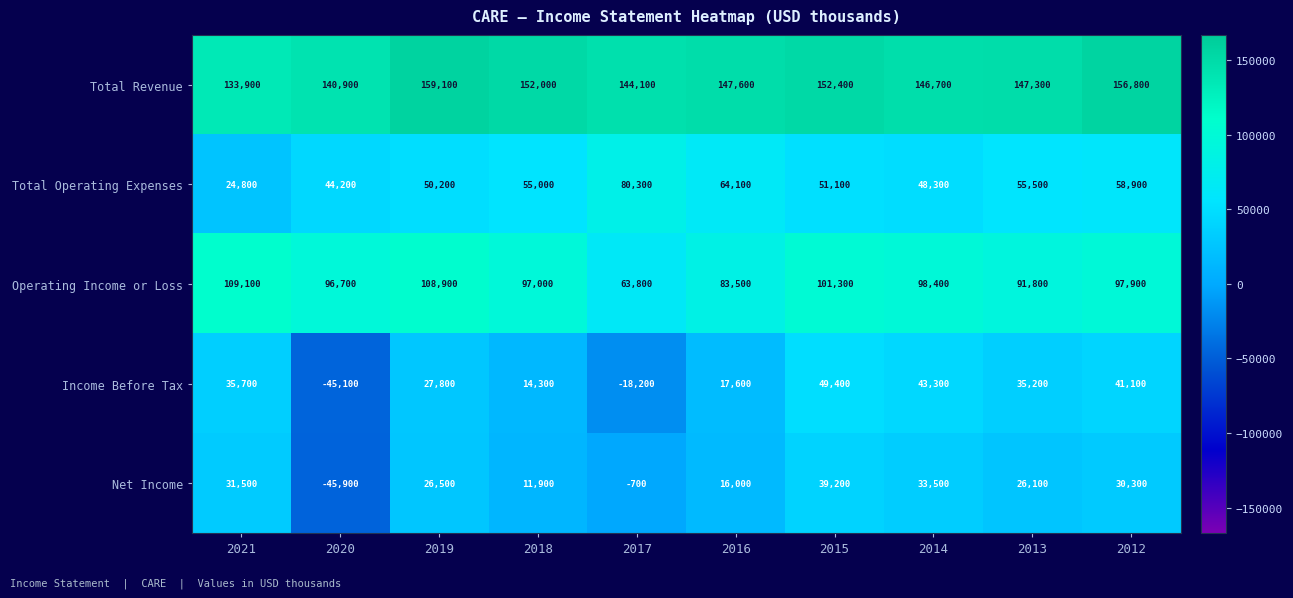

How many negative values does the Net Income series have?

2